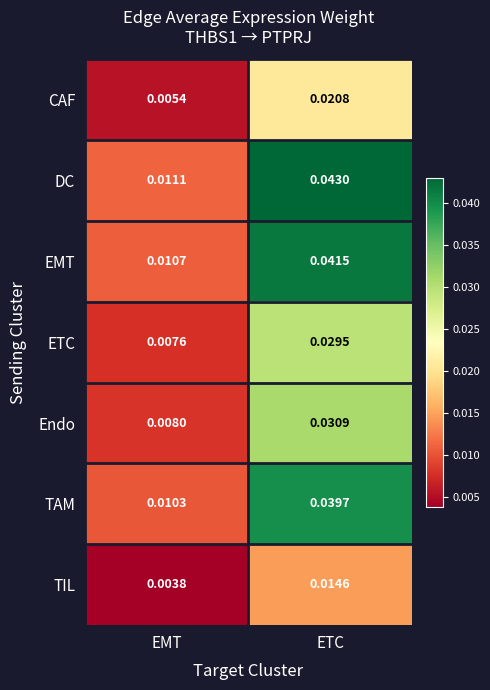

Which category has the highest value across all series?

ETC